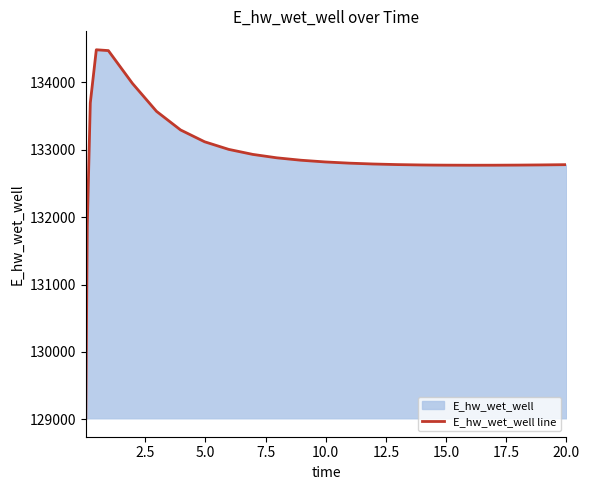

What is the smallest value displayed?

129015.9